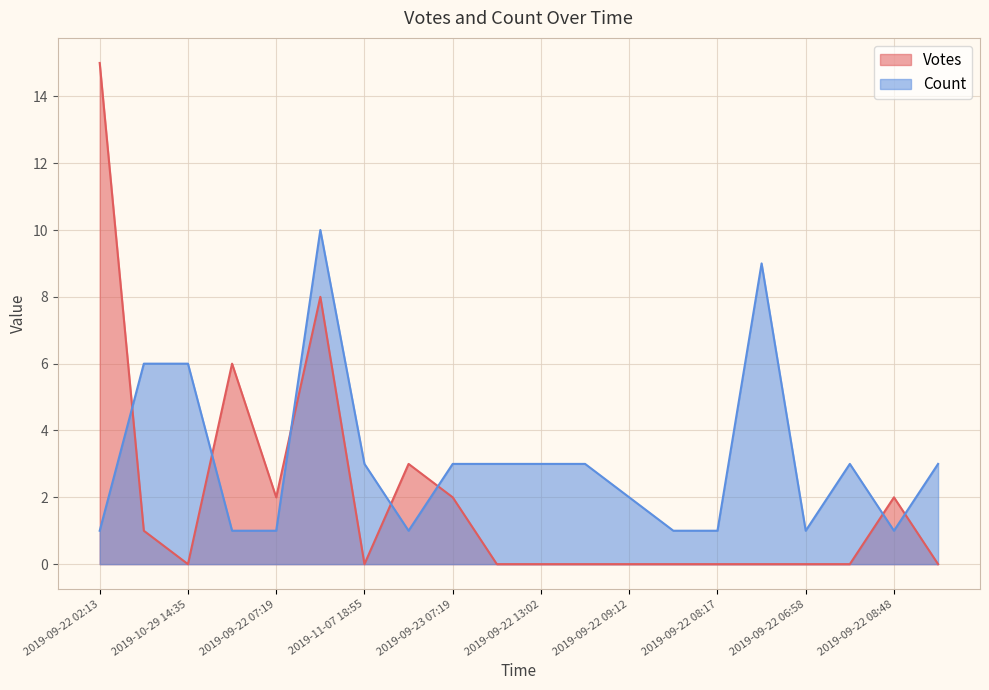

What is the difference between the second highest and minimum values in the Count series?

8